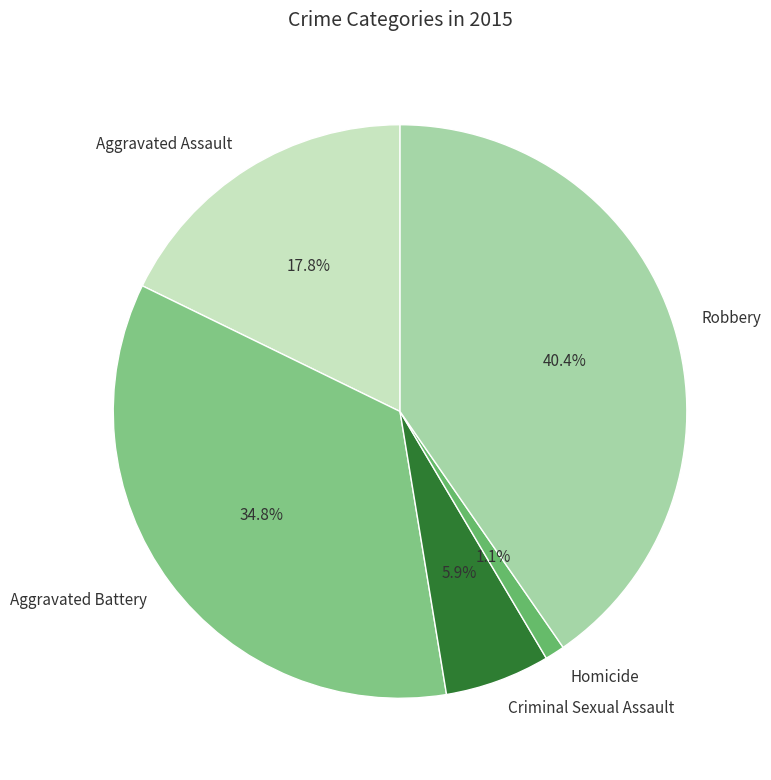

Combined, what portion of the pie is Robbery and Criminal Sexual Assault?

46.3%